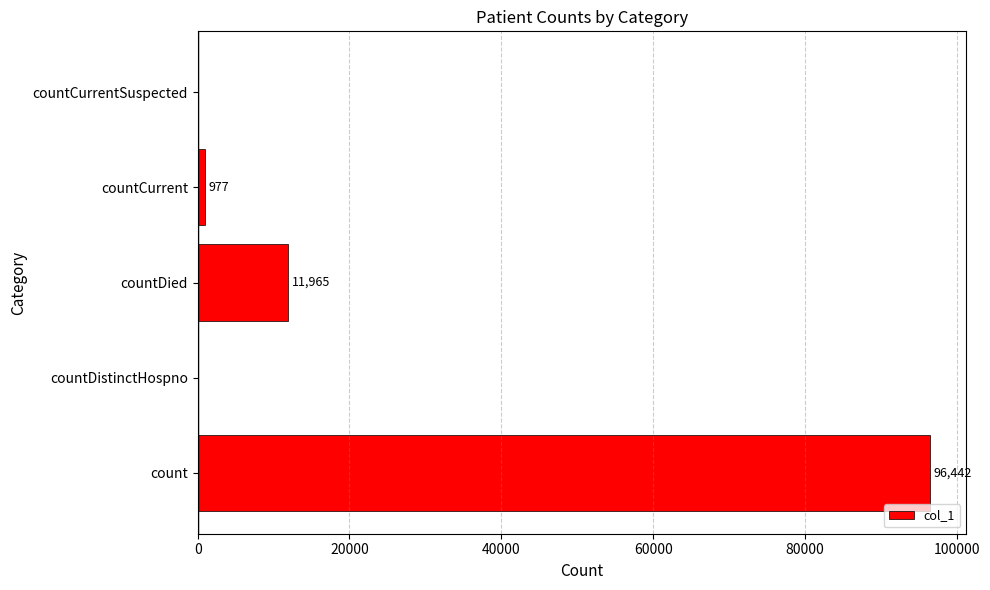

Are the bars horizontal?

Yes